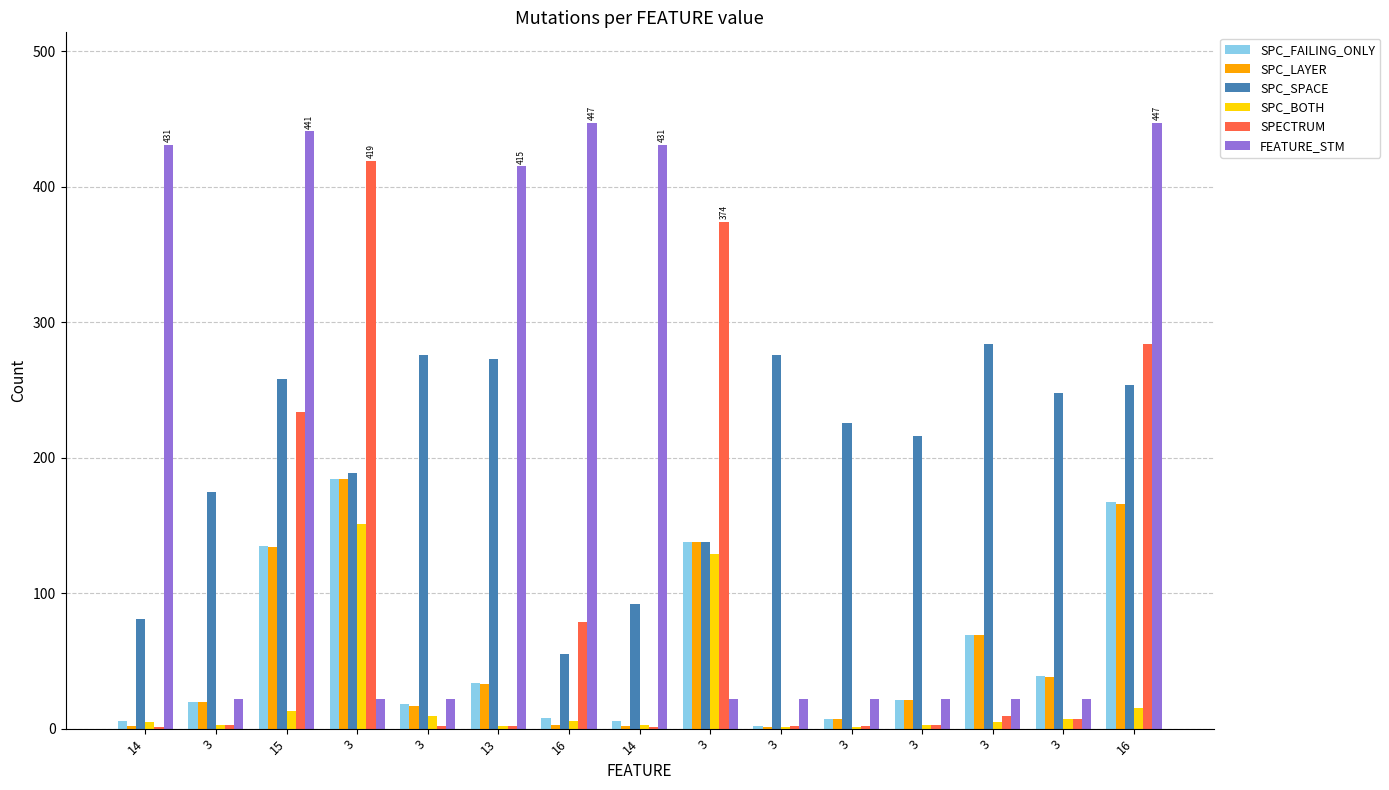

What is the minimum value shown in the chart?

1